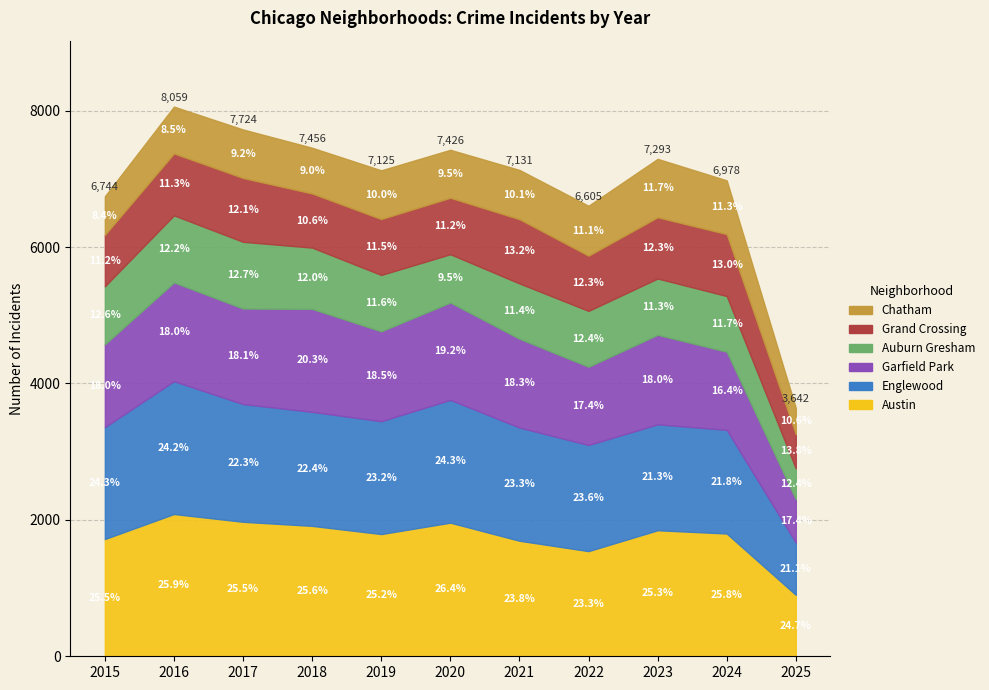

How many lines are shown in the chart?

6